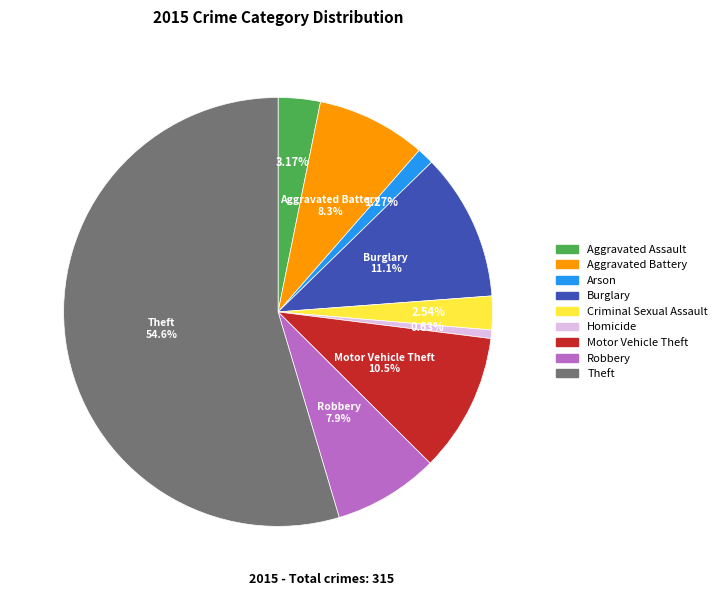

Which has a higher value, Aggravated Battery or Homicide?

Aggravated Battery